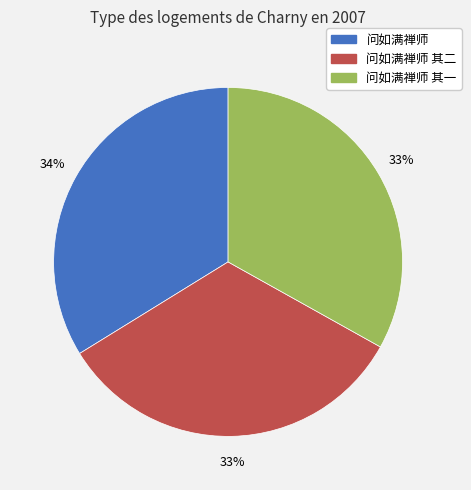

To the nearest percent, what is the difference between the largest and smallest slice percentages?

1%